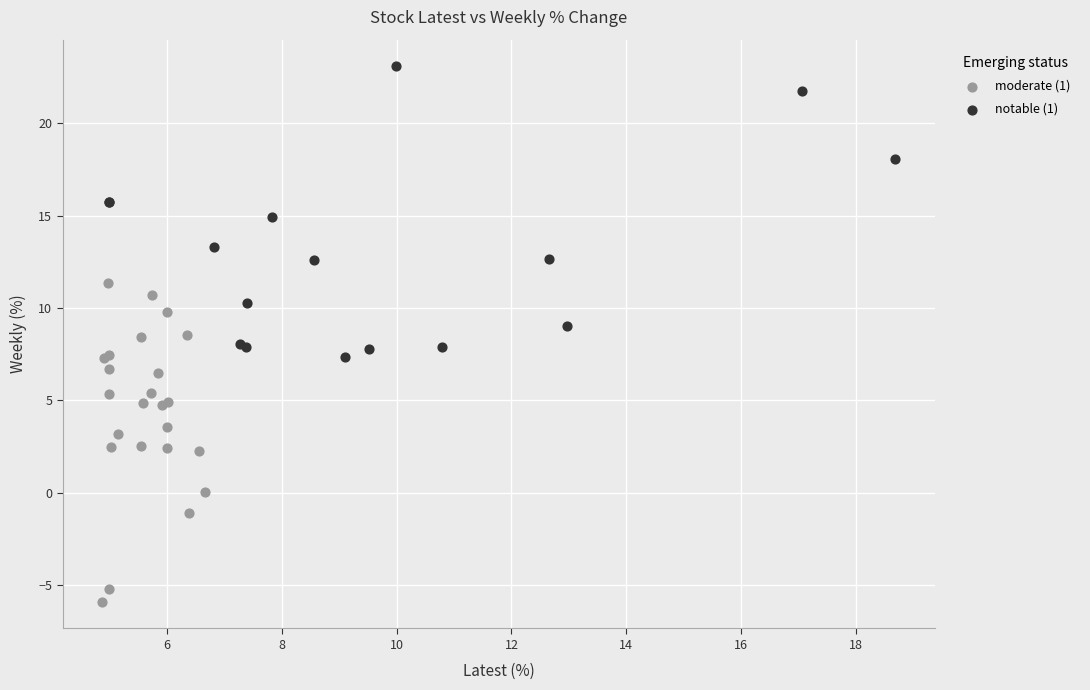

Which series reaches the minimum Y coordinate?

moderate (1)